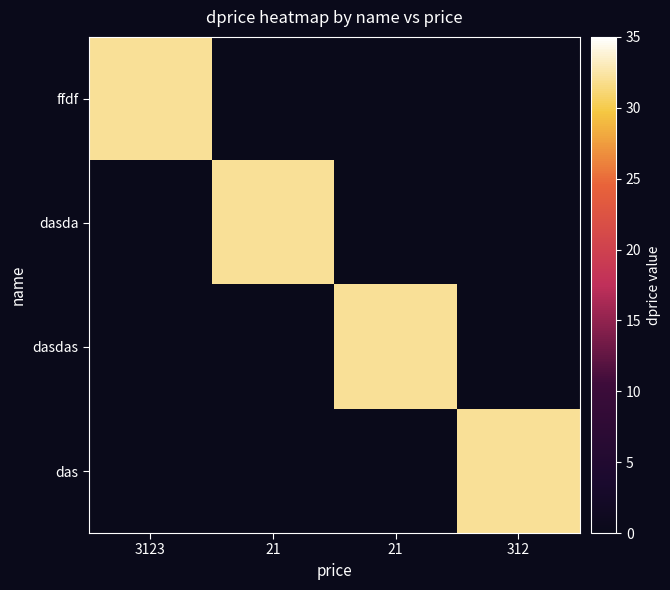

Reading left to right, list all the values displayed in this chart.

ffdf: 3123=32	21=0	21=0	312=0
dasda: 3123=0	21=32	21=0	312=0
dasdas: 3123=0	21=0	21=32	312=0
das: 3123=0	21=0	21=0	312=32